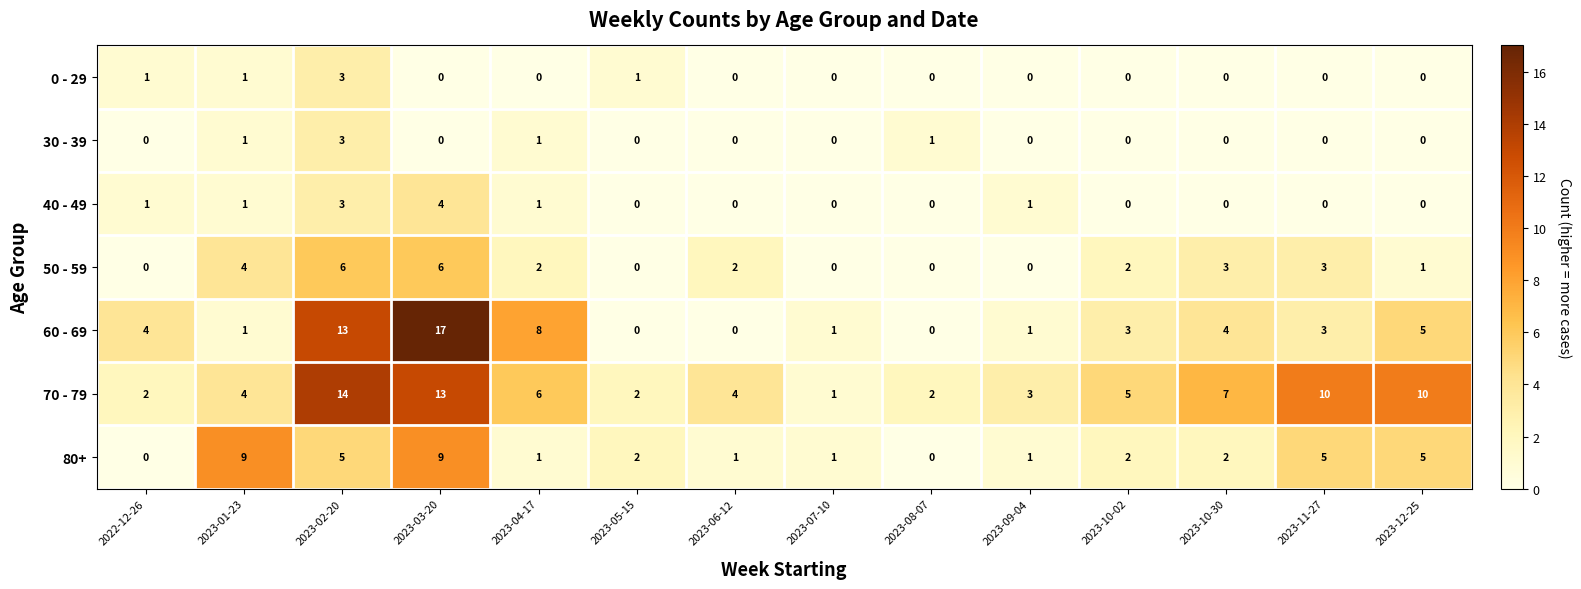

What is the difference between the maximum and minimum values in the 50 - 59 series?

6